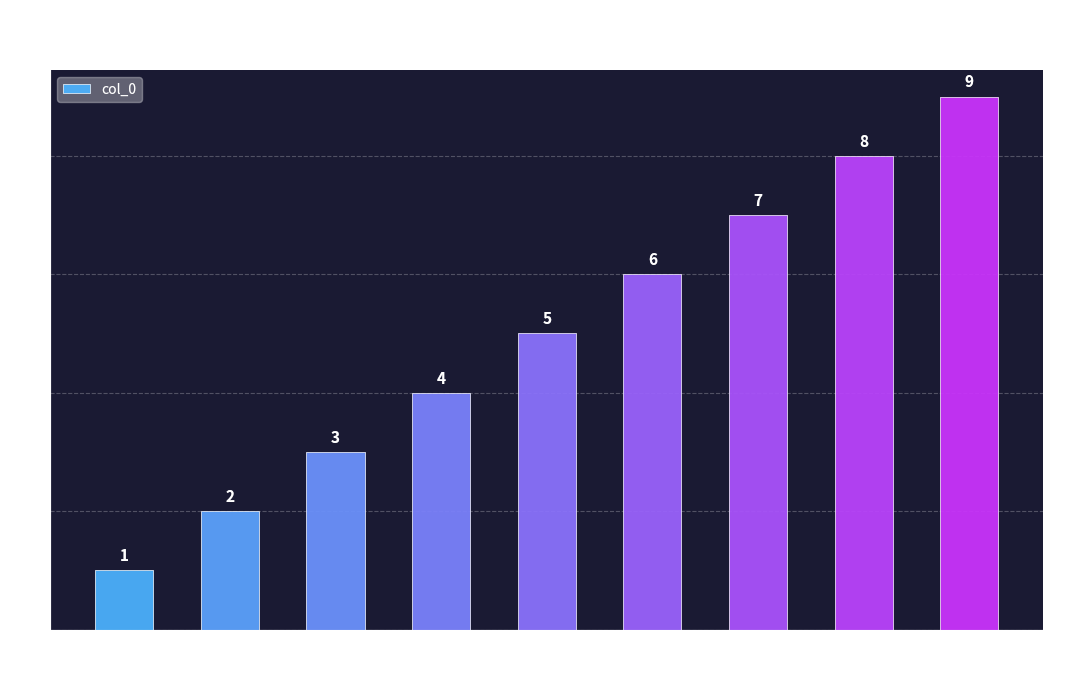

List the labels in order of value, smallest first.

2, 1X2, 12, 12, 1, 1, 1, 1, 1